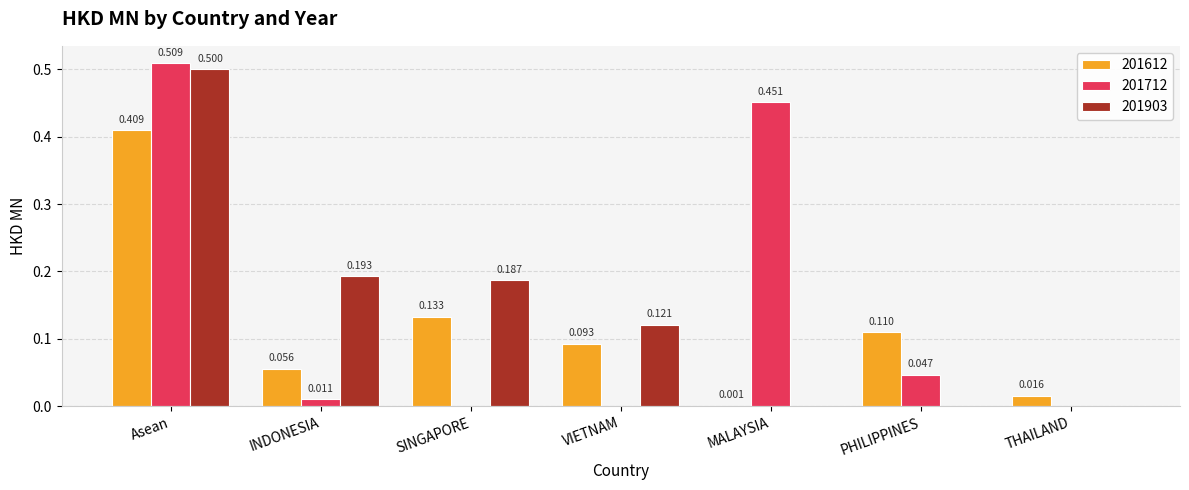

Which label corresponds to the largest value in the chart?

Asean